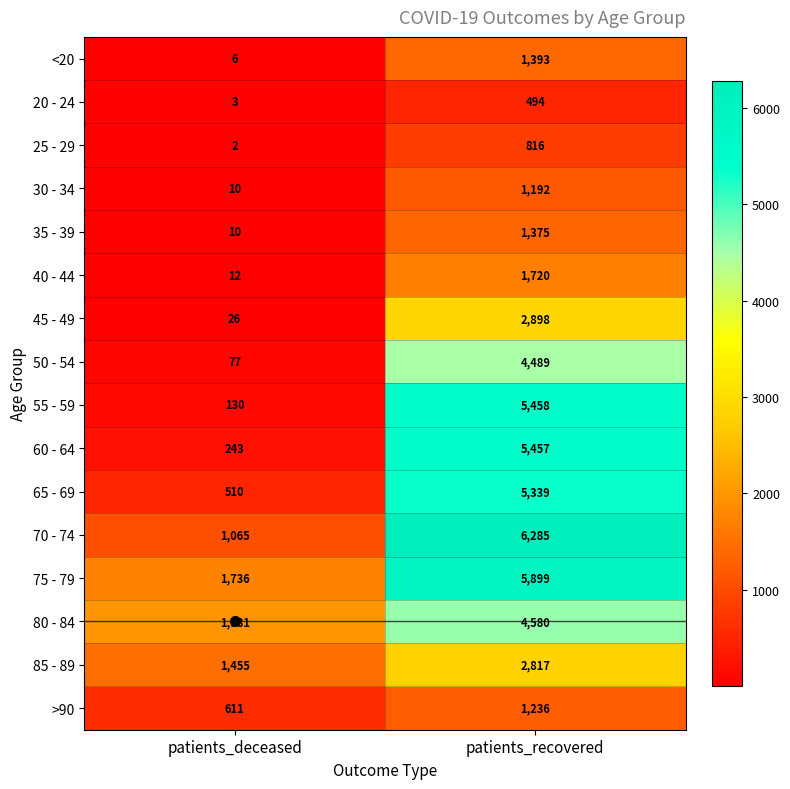

The 30 - 34 series shows 10 at patients_deceased. True or false?

True